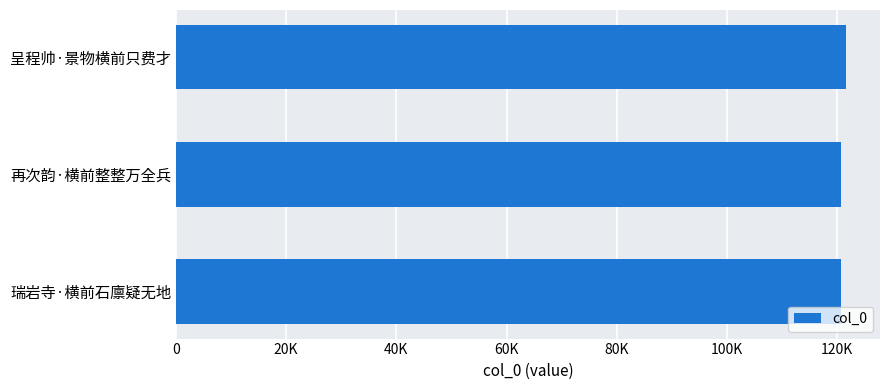

Does the chart contain any negative values?

No